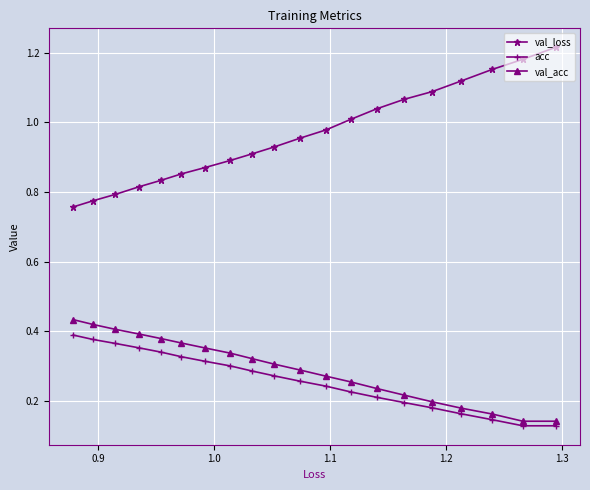

Which series has the widest spread of values?

val_loss